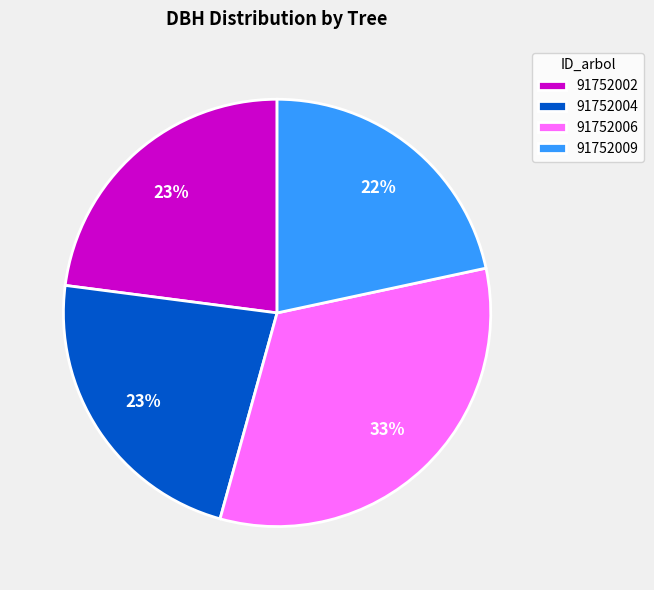

Is there any slice that represents more than half of the pie?

No